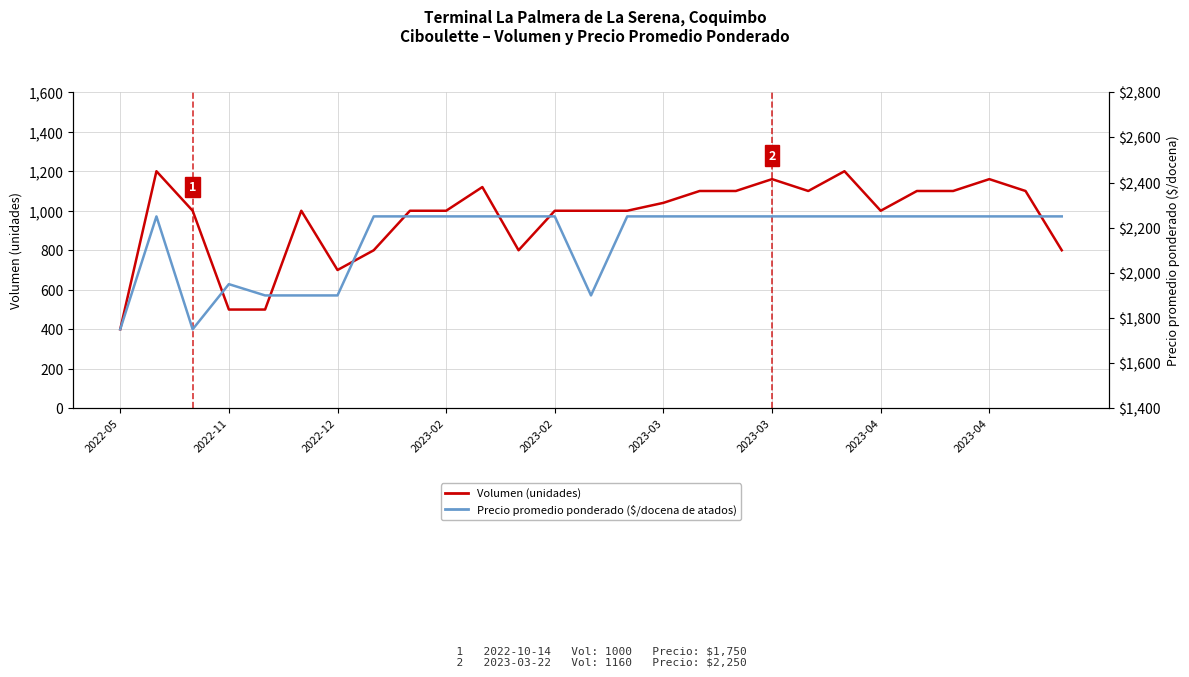

How many lines are shown in the chart?

2